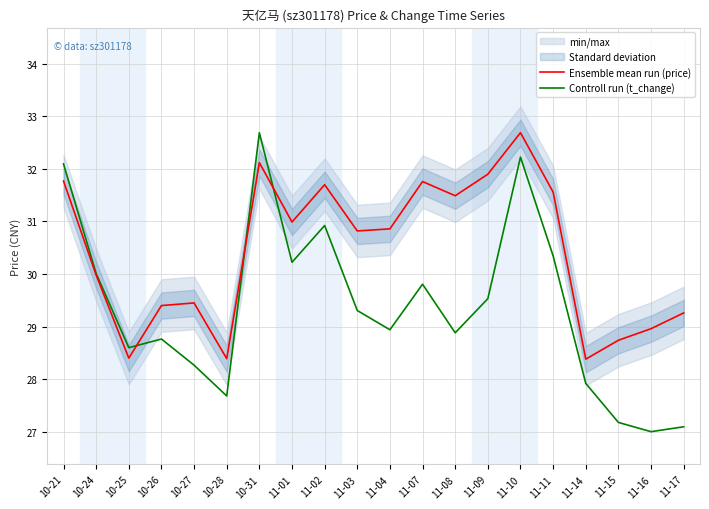

Reading right to left, list all the values displayed in this chart.

Ensemble mean run (price): 29.3	29.0	28.7	28.4	31.6	32.7	31.9	31.5	31.8	30.9	30.8	31.7	31.0	32.1	28.4	29.4	29.4	28.4	30.0	31.8
Controll run (t_change): 27.1	27.0	27.2	27.9	30.3	32.2	29.5	28.9	29.8	28.9	29.3	30.9	30.2	32.7	27.7	28.3	28.8	28.6	30.0	32.1